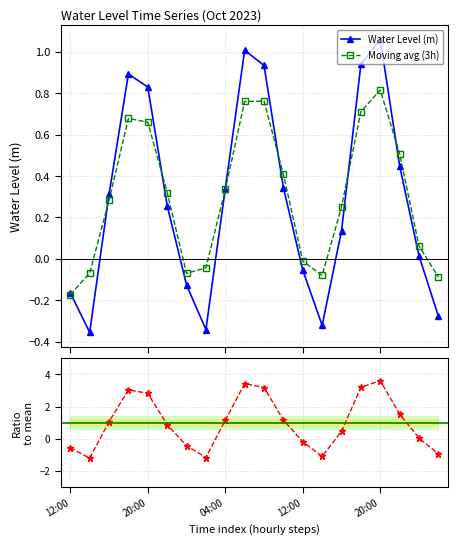

True or false: Moving avg (3h) has more than 2 points higher than both neighbors.

True